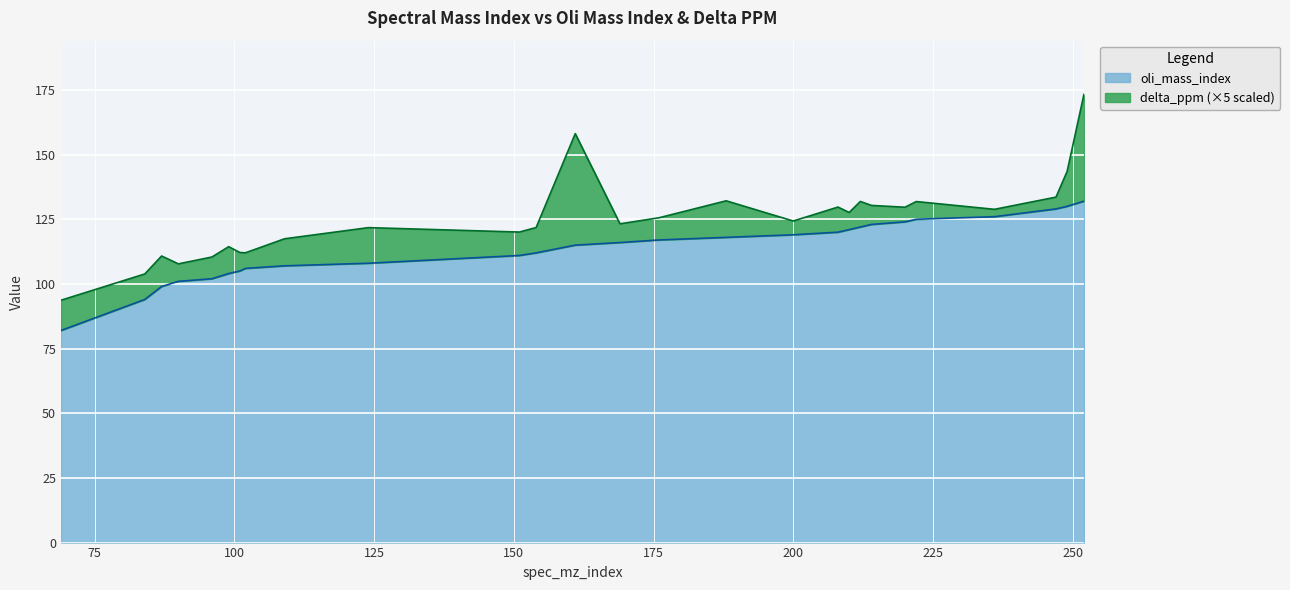

The value at 99 is 72. True or false?

False